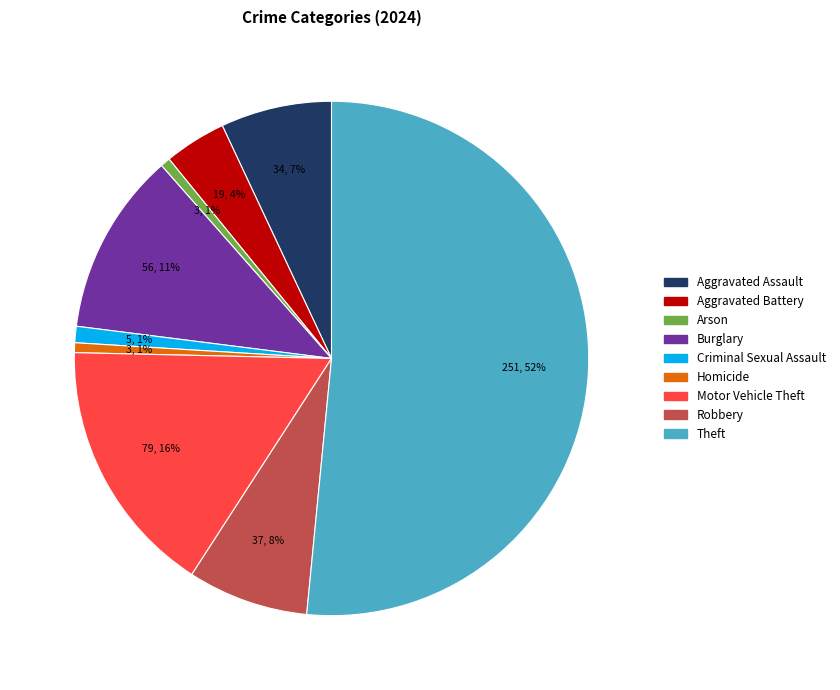

To the nearest percent, what is the average slice percentage?

11%